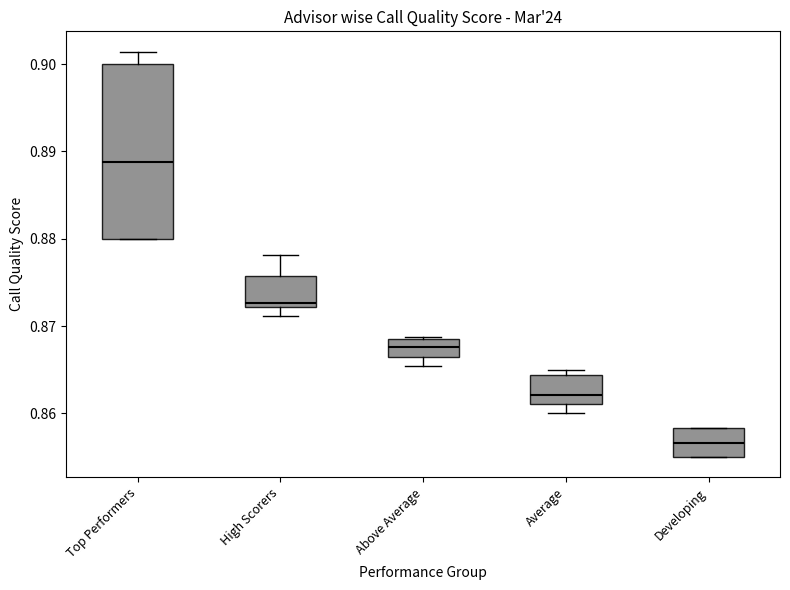

Which box has the lowest median line?

Developing